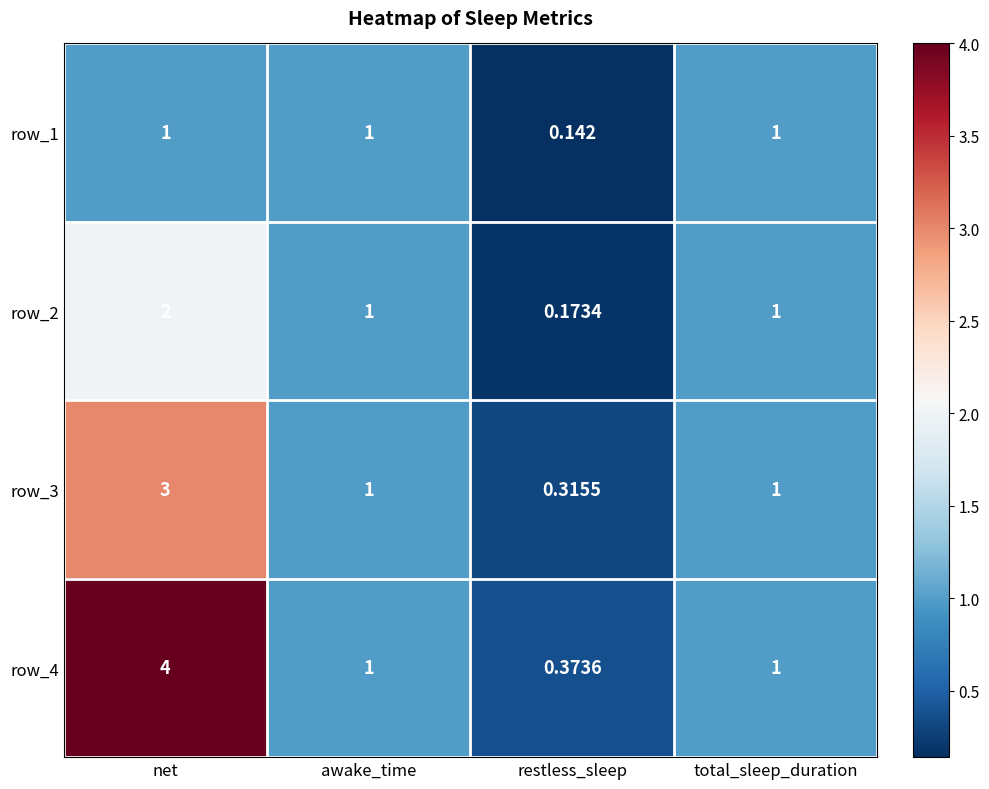

At which category is the sum across all series the highest?

net